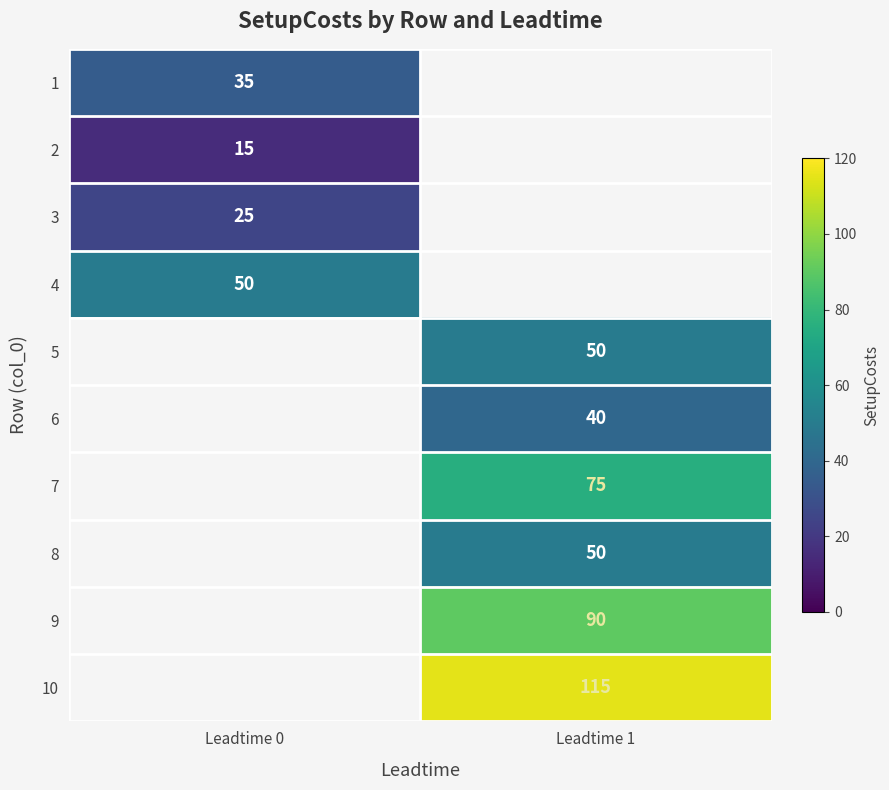

True or false: 4 has a value of 71.2 at Leadtime 0.

False